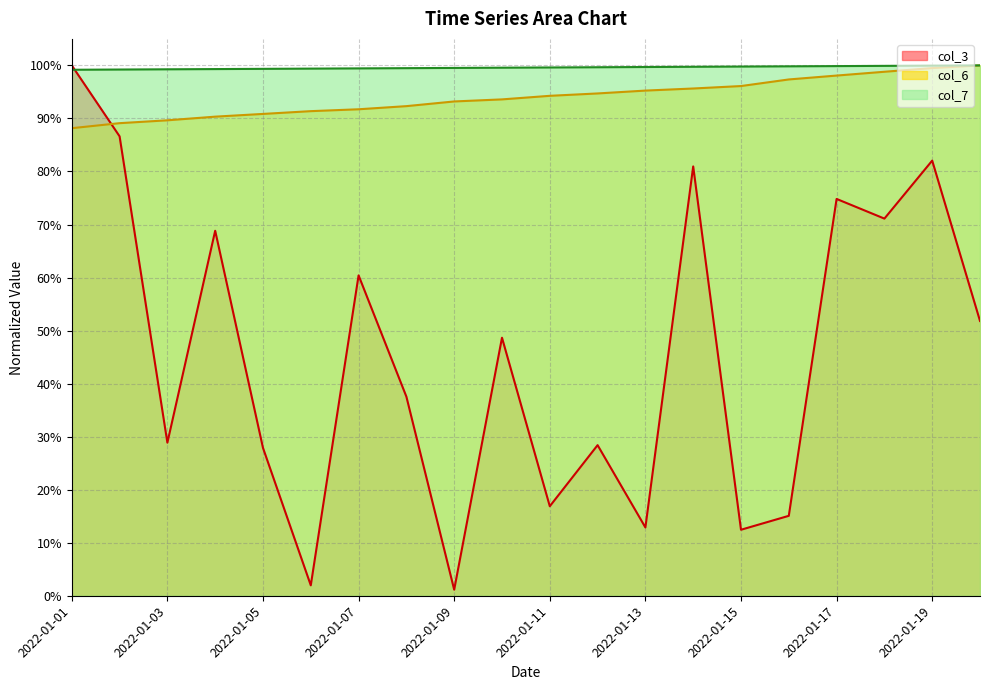

Reading right to left, extract all data points from this chart.

col_3: 0.5	0.8	0.7	0.7	0.2	0.1	0.8	0.1	0.3	0.2	0.5	0.0	0.4	0.6	0.0	0.3	0.7	0.3	0.9	1.0
col_6: 1.0	1.0	1.0	1.0	1.0	1.0	1.0	1.0	0.9	0.9	0.9	0.9	0.9	0.9	0.9	0.9	0.9	0.9	0.9	0.9
col_7: 1.0	1.0	1.0	1.0	1.0	1.0	1.0	1.0	1.0	1.0	1.0	1.0	1.0	1.0	1.0	1.0	1.0	1.0	1.0	1.0